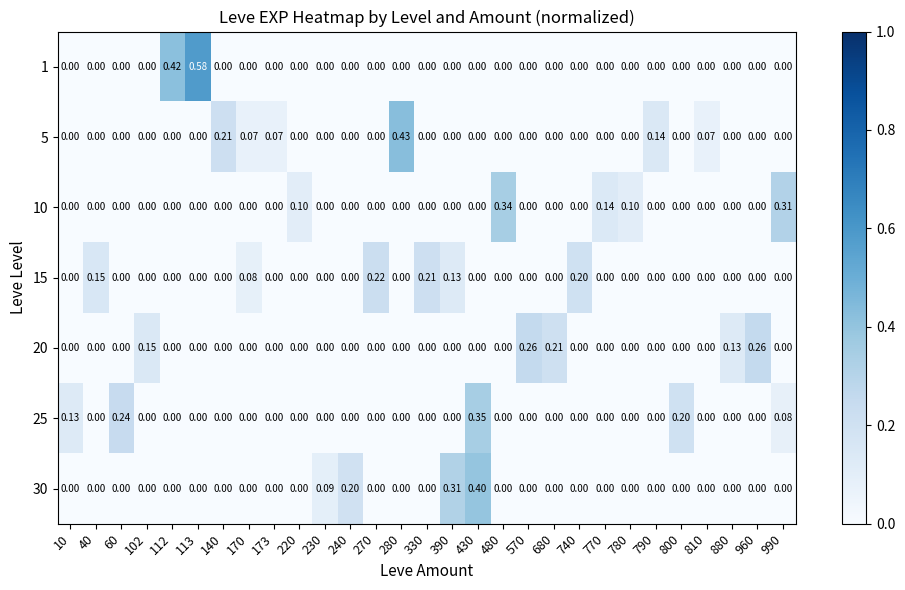

How many distinct data groups are displayed?

7